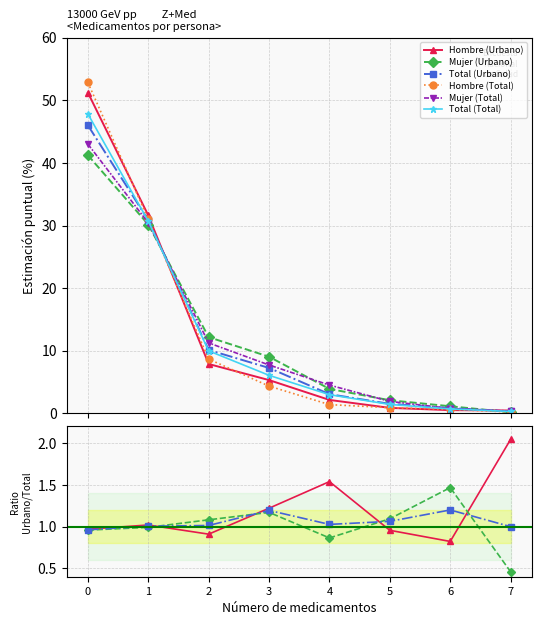

Which series changed the most between 3 and 5?

Mujer